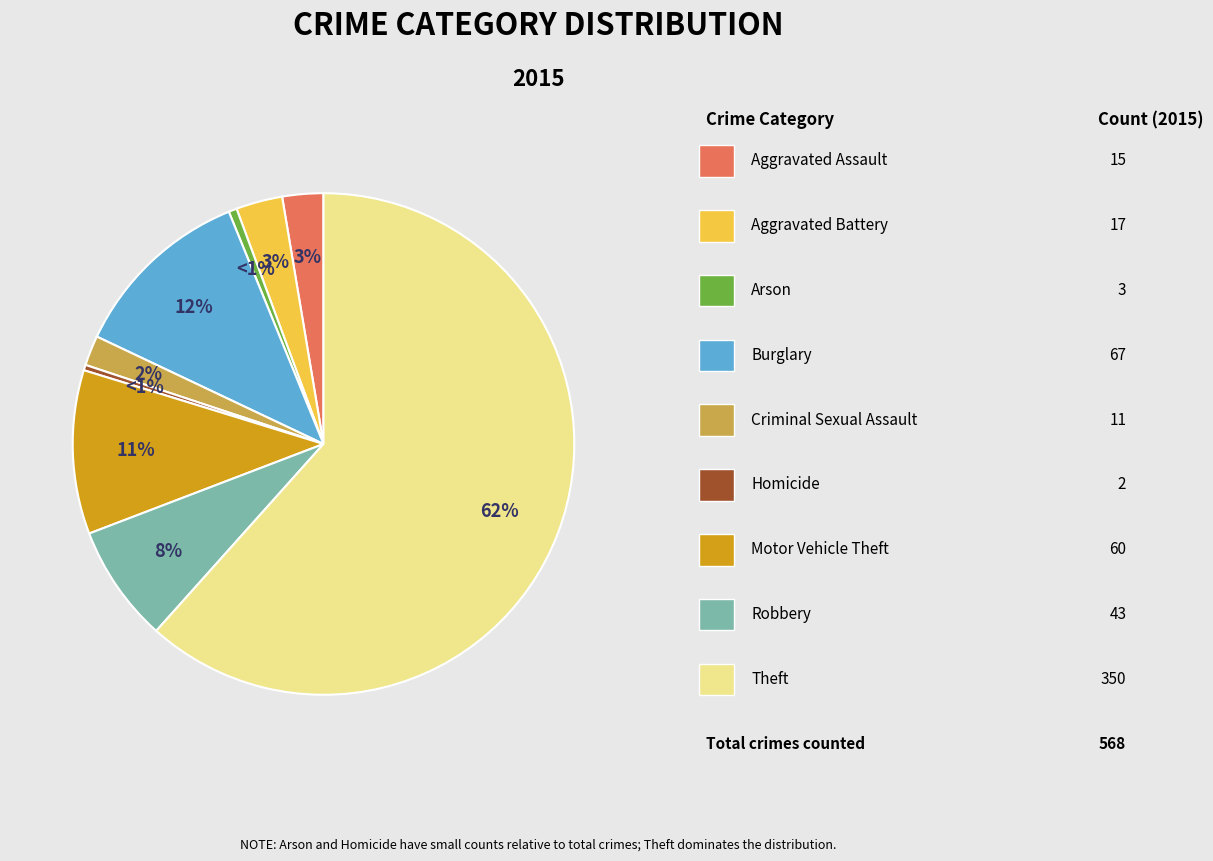

Is it true that Aggravated Battery is 3% of the pie?

True